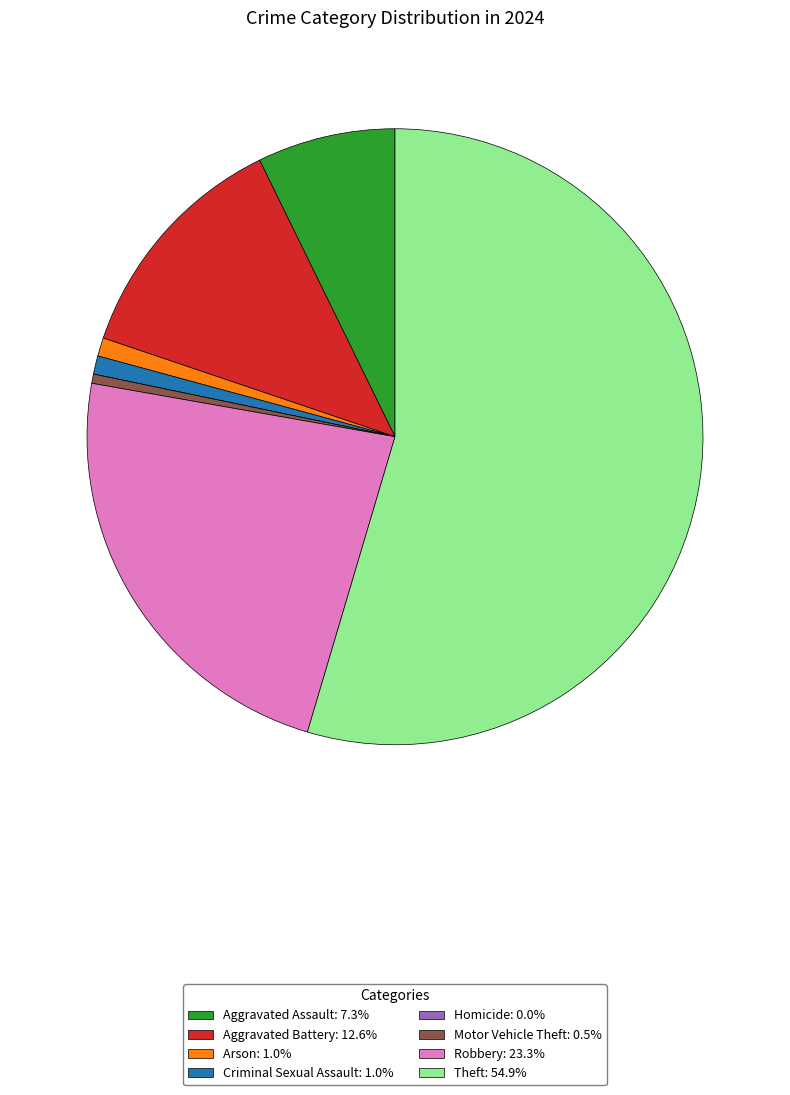

What is the largest slice in the pie chart?

Theft